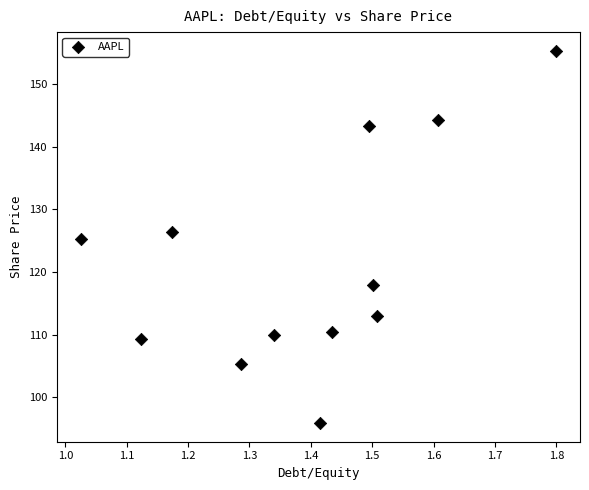

What is the range of Y values (max minus min)?

59.4